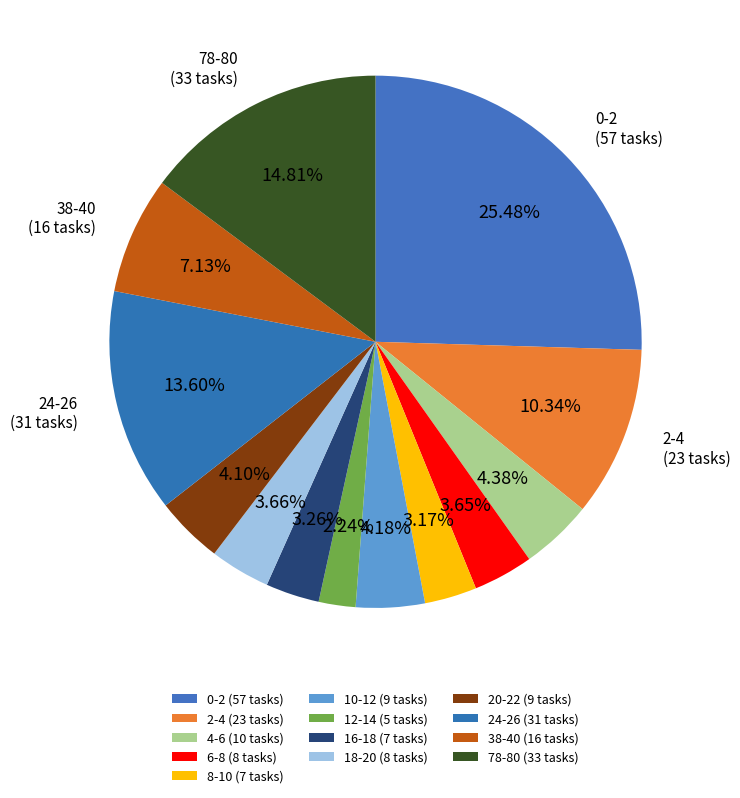

How many slices are in this pie chart?

13